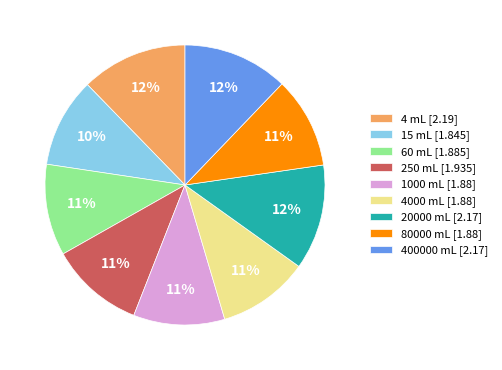

How many slices are in this pie chart?

9